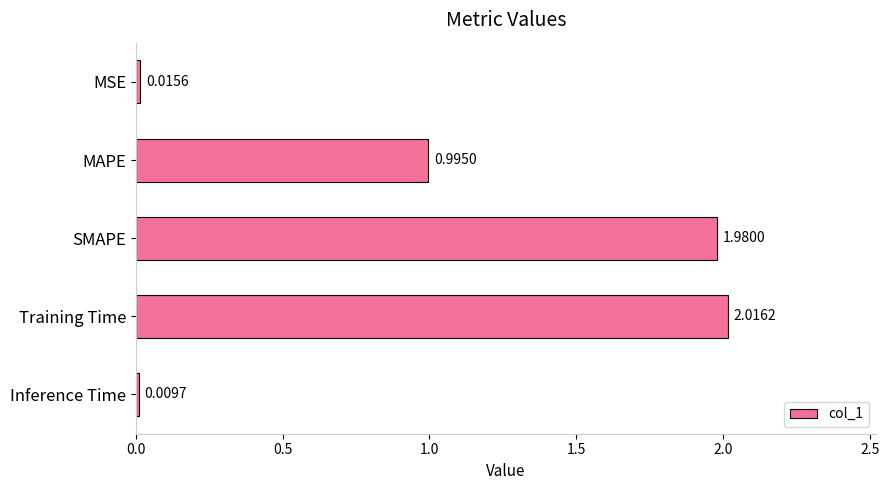

At which category does the chart reach its peak across all series?

Training Time